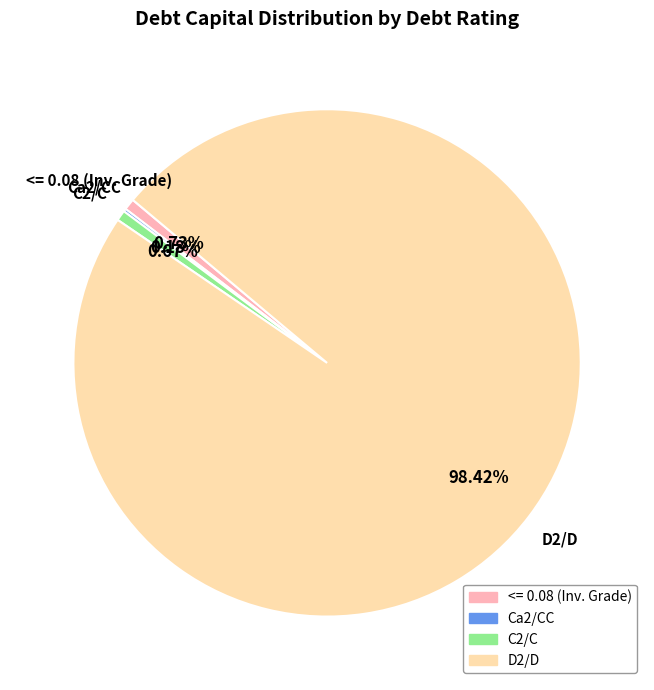

Is there any slice that represents more than half of the pie?

Yes